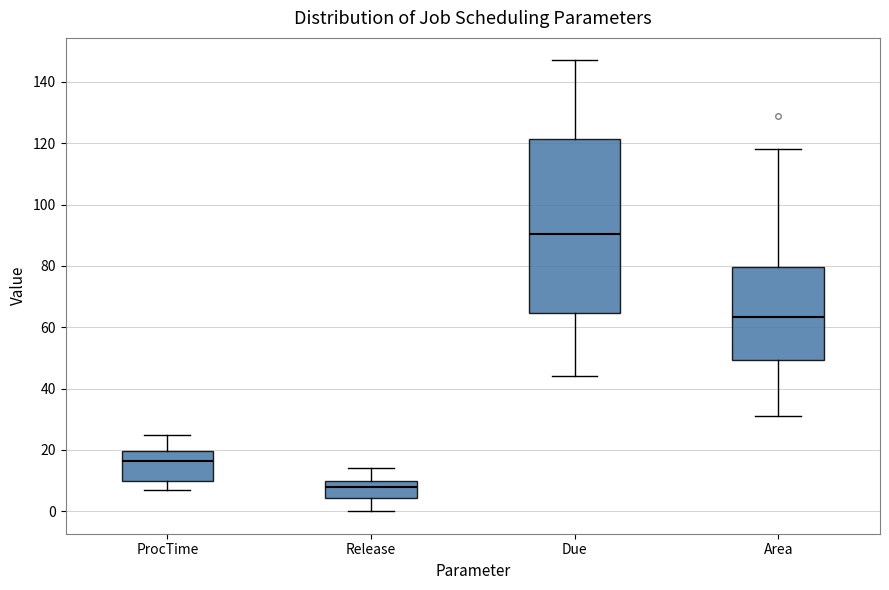

Reading left to right, transcribe this box plot: for each box, give where its median line is, the range the box spans, and where its two whiskers end, as read against the y-axis. The values are not printed on the chart, so give them approximately, as read against the axis.

ProcTime: median 16, box 10 to 20, whiskers 8 to 26
Release: median 8, box 4 to 10, whiskers 0 to 14
Due: median 90, box 64 to 122, whiskers 44 to 148
Area: median 64, box 50 to 80, whiskers 30 to 118